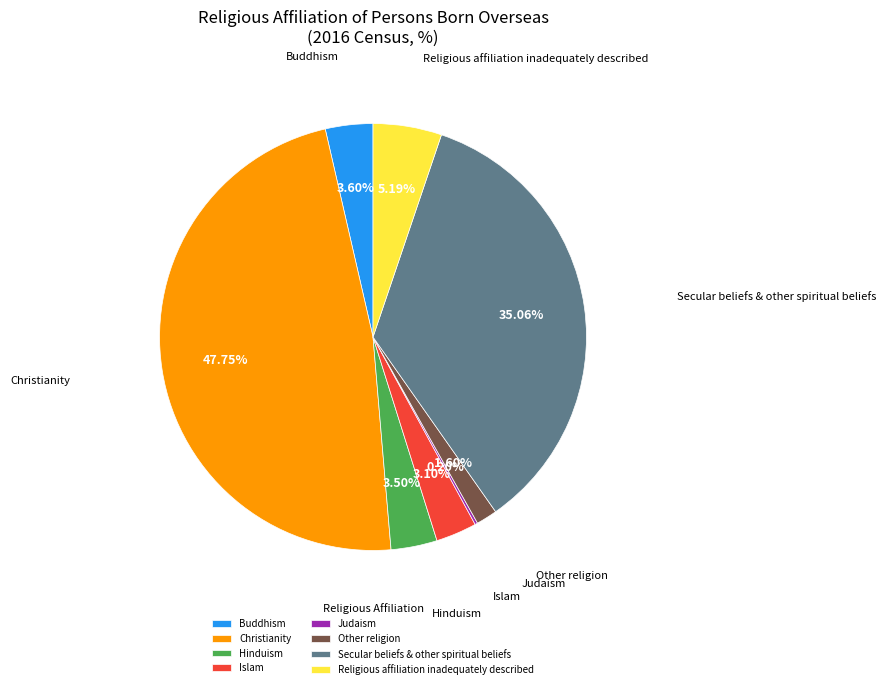

Which has a higher value, Religious affiliation inadequately described or Secular beliefs & other spiritual beliefs?

Secular beliefs & other spiritual beliefs